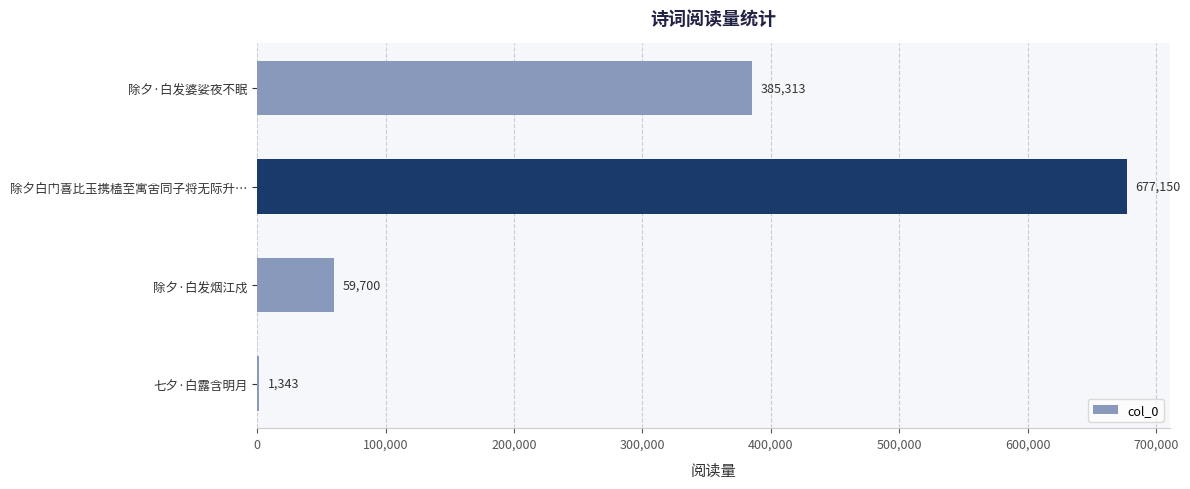

What is the sum of the values at 除夕·白发婆娑夜不眠 and 七夕·白露含明月?

386656